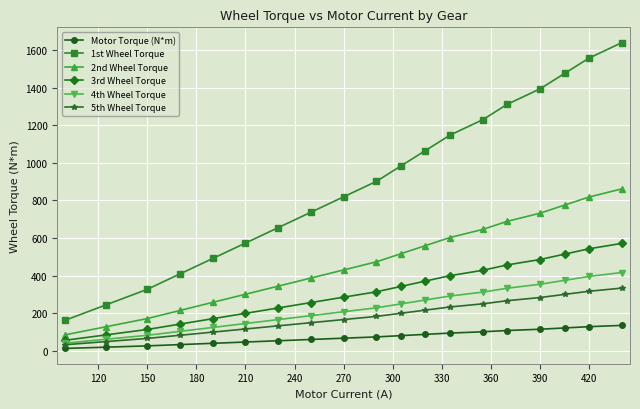

True or false: 1st Wheel Torque and Motor Torque (N*m) intersect in this chart.

False